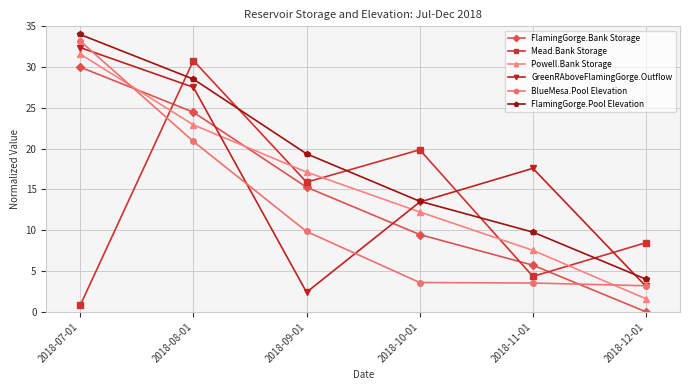

Is the value of Mead.Bank Storage at 2018-08-01 greater than the value of FlamingGorge.Bank Storage at 2018-07-01?

Yes